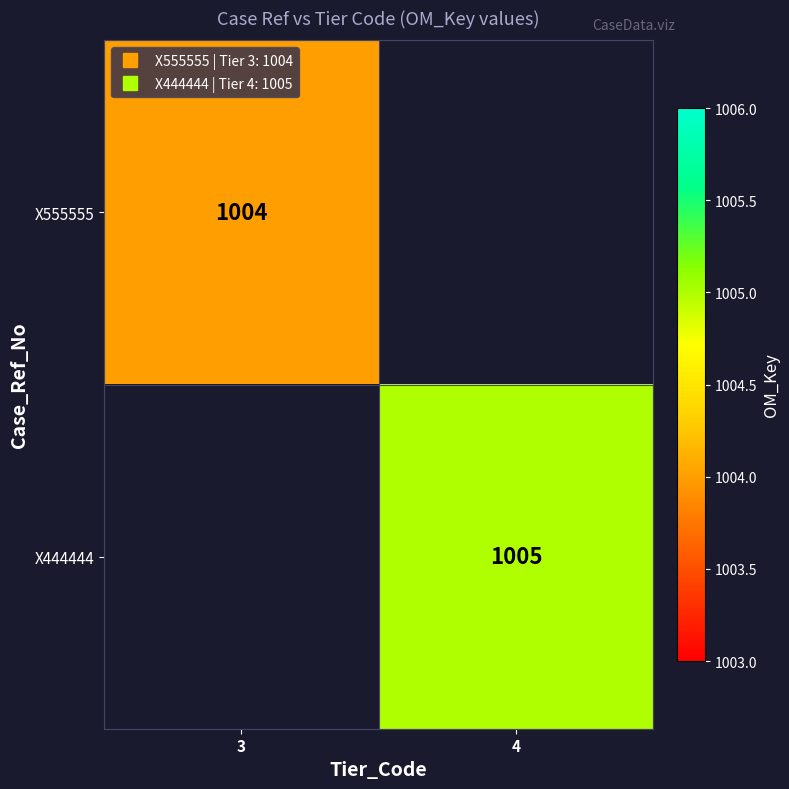

Read the X444444 value at 4.

1005.0